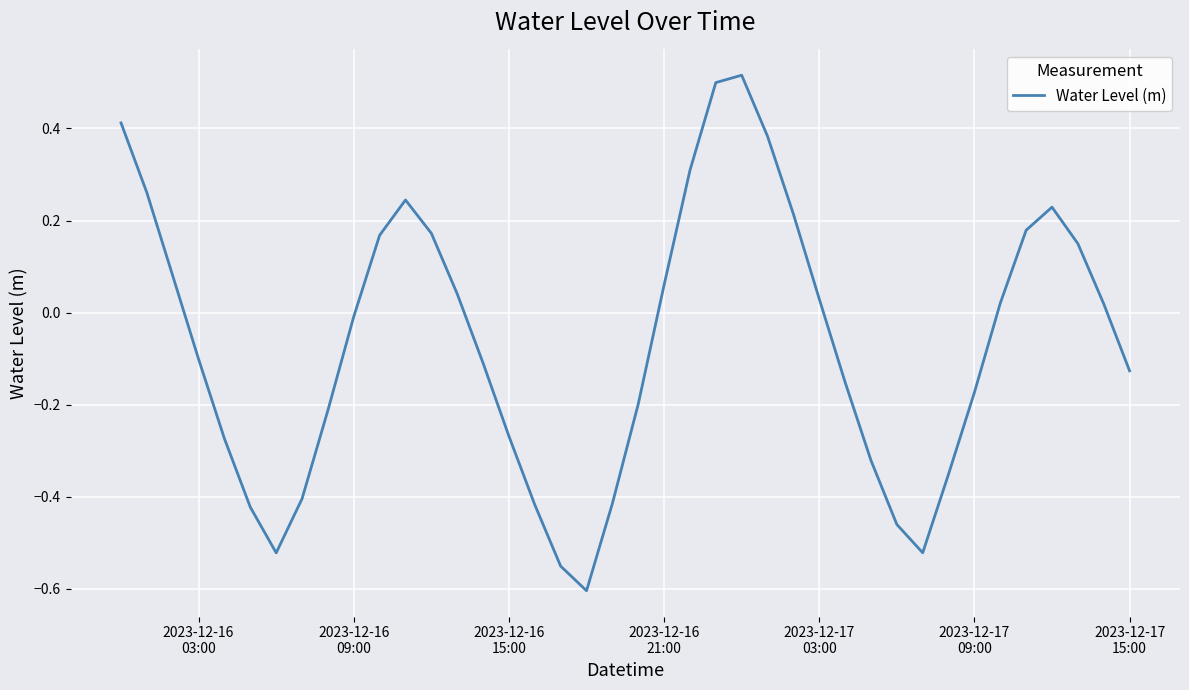

Does the chart display data point markers on the line(s)?

No